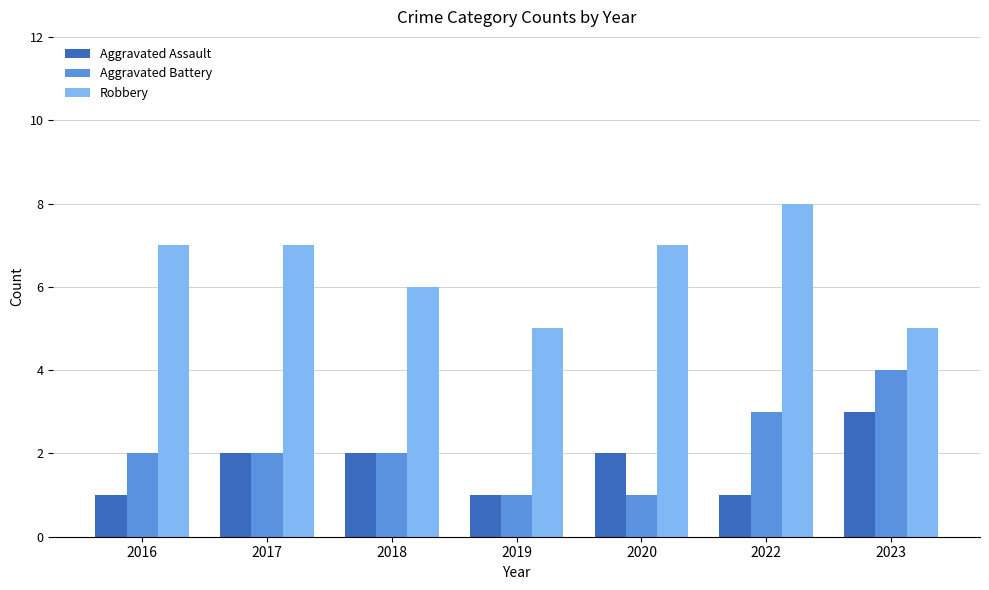

Which series has the largest total across all categories?

Robbery